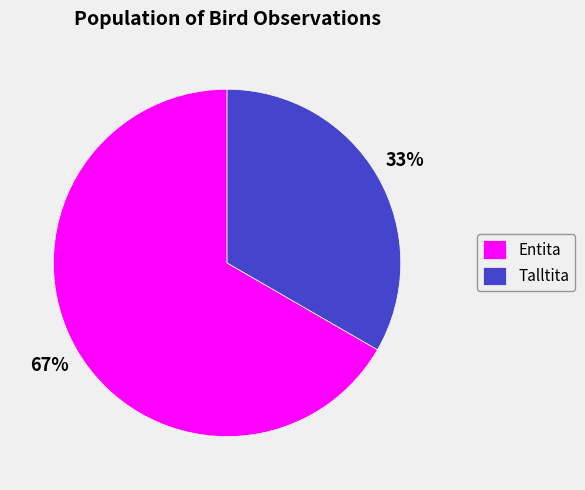

Which slice is the largest?

Entita